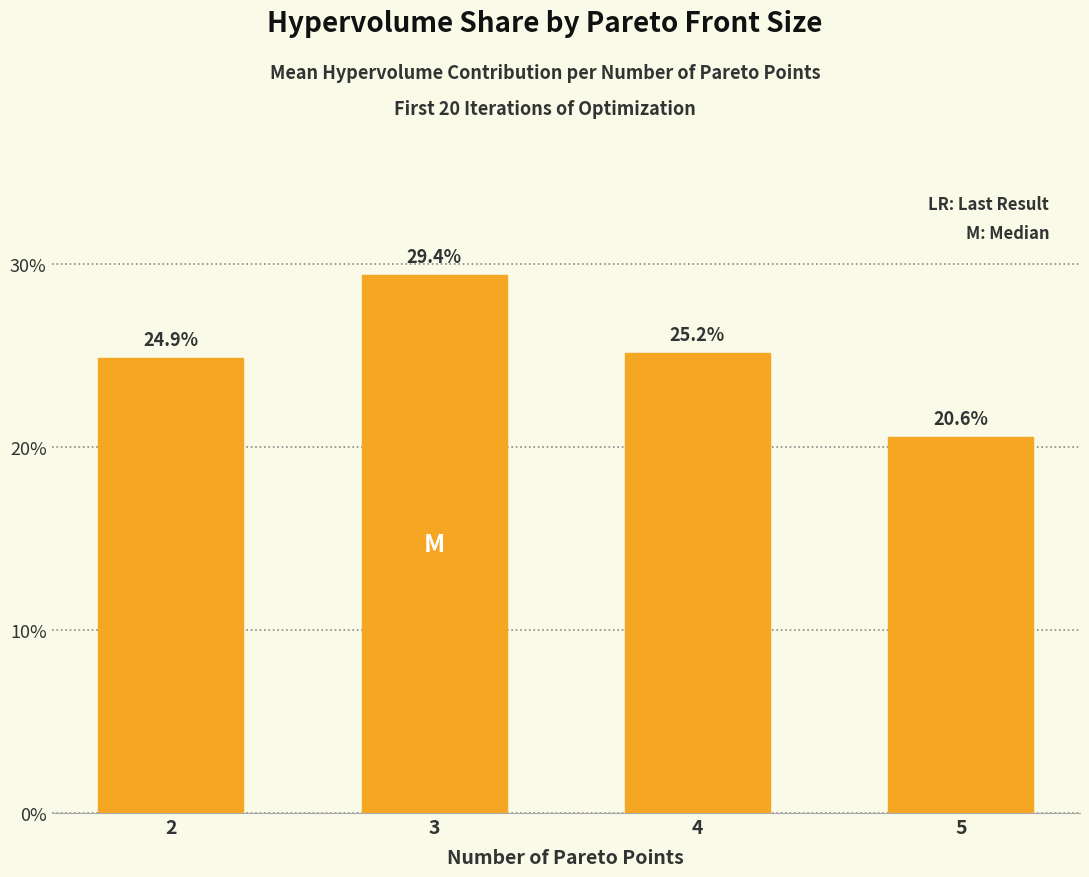

What is the value of the 3rd bar from the left?

25.2